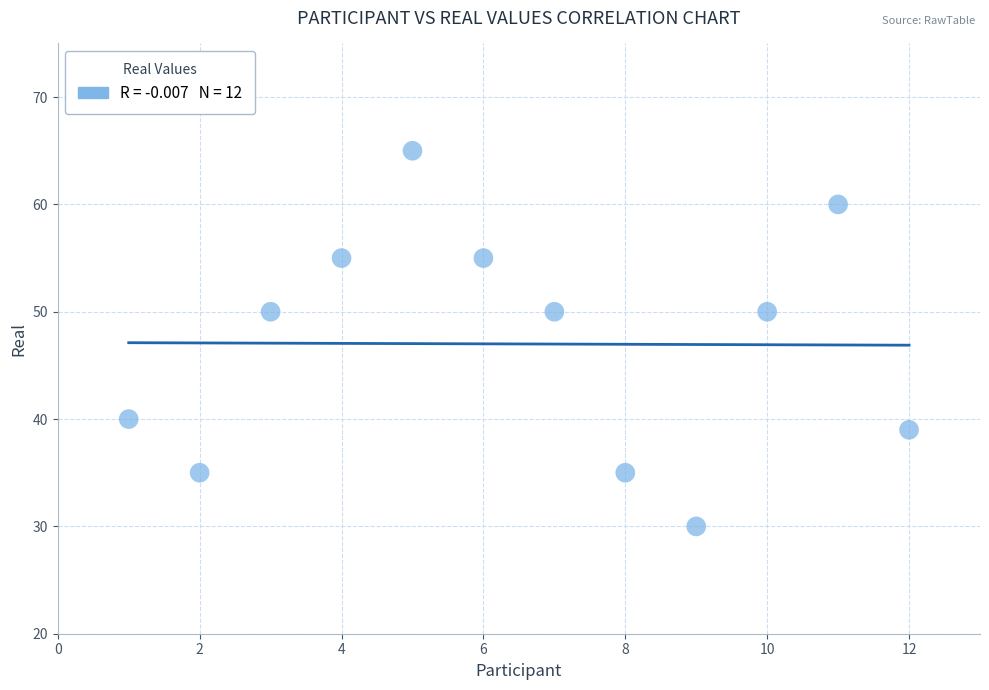

What is the average Y value?

47